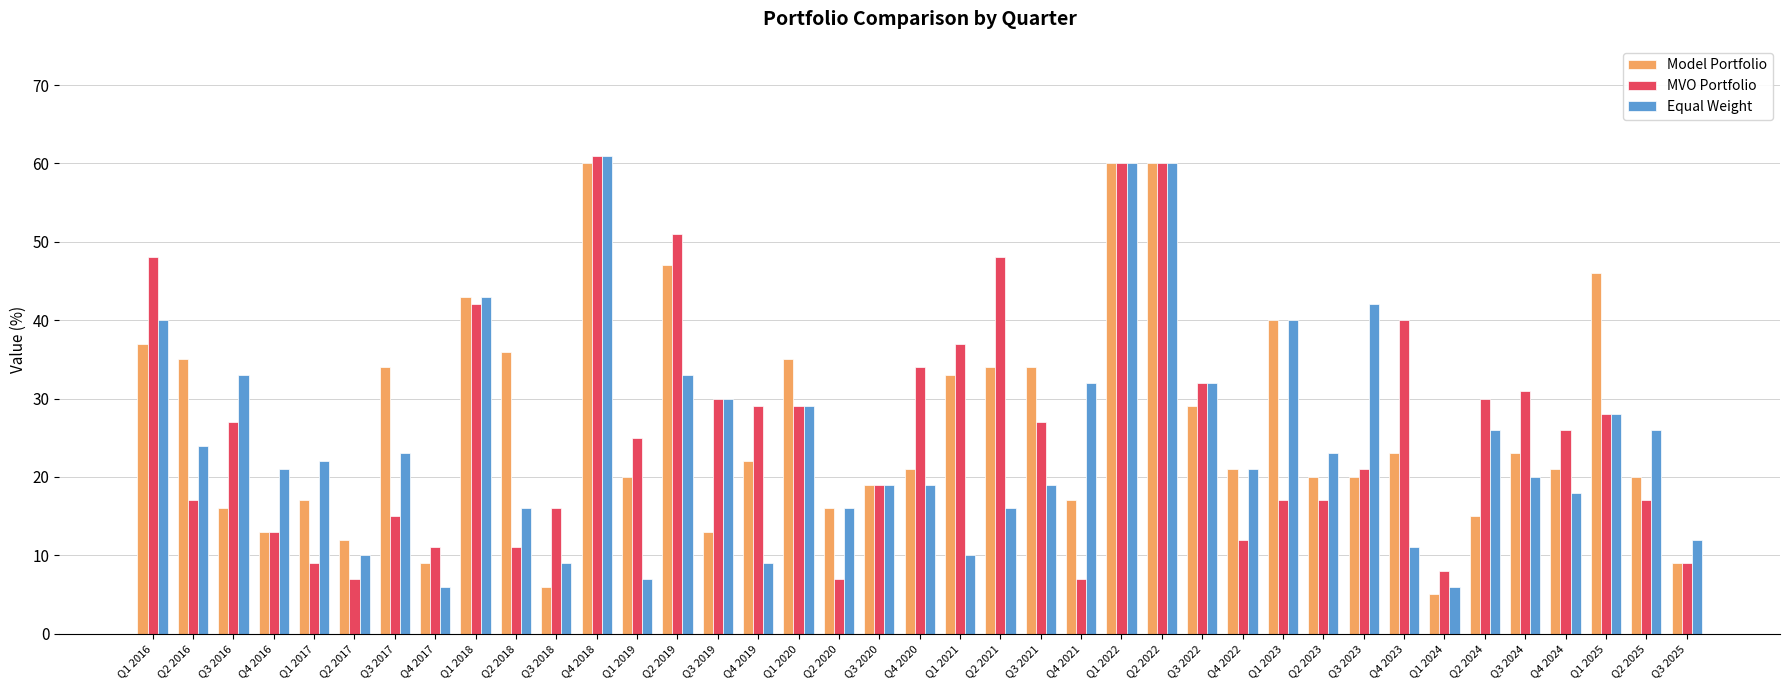

Reading right to left, list all the values displayed in this chart.

Model Portfolio: 9	20	46	21	23	15	5	23	20	20	40	21	29	60	60	17	34	34	33	21	19	16	35	22	13	47	20	60	6	36	43	9	34	12	17	13	16	35	37
MVO Portfolio: 9	17	28	26	31	30	8	40	21	17	17	12	32	60	60	7	27	48	37	34	19	7	29	29	30	51	25	61	16	11	42	11	15	7	9	13	27	17	48
Equal Weight: 12	26	28	18	20	26	6	11	42	23	40	21	32	60	60	32	19	16	10	19	19	16	29	9	30	33	7	61	9	16	43	6	23	10	22	21	33	24	40